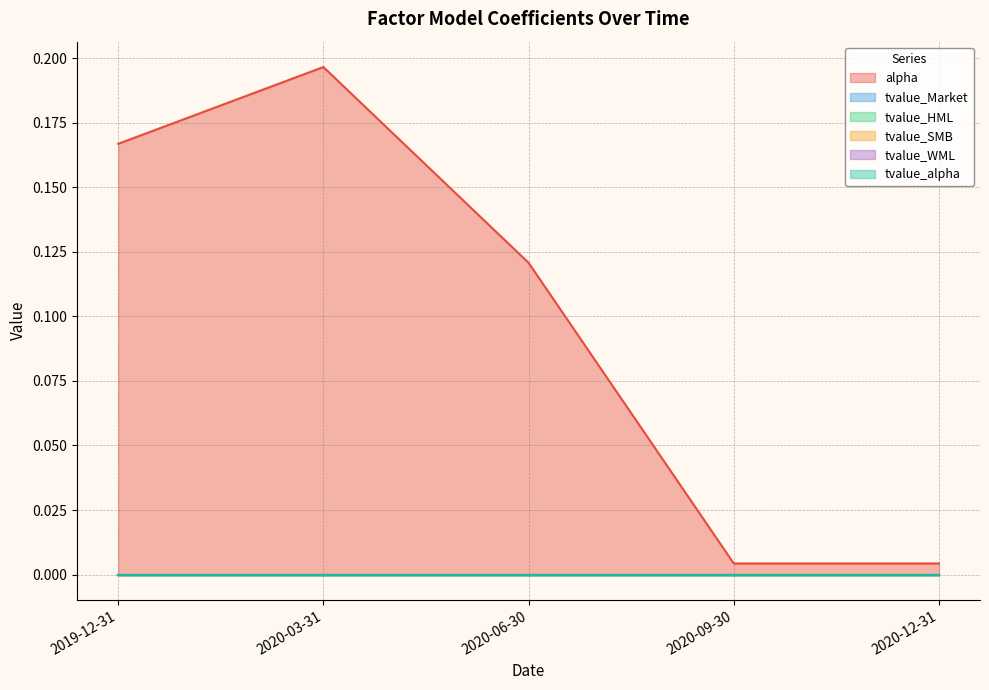

At 2020-03-31, list the series in order from largest to smallest.

alpha, tvalue_Market, tvalue_HML, tvalue_SMB, tvalue_WML, tvalue_alpha